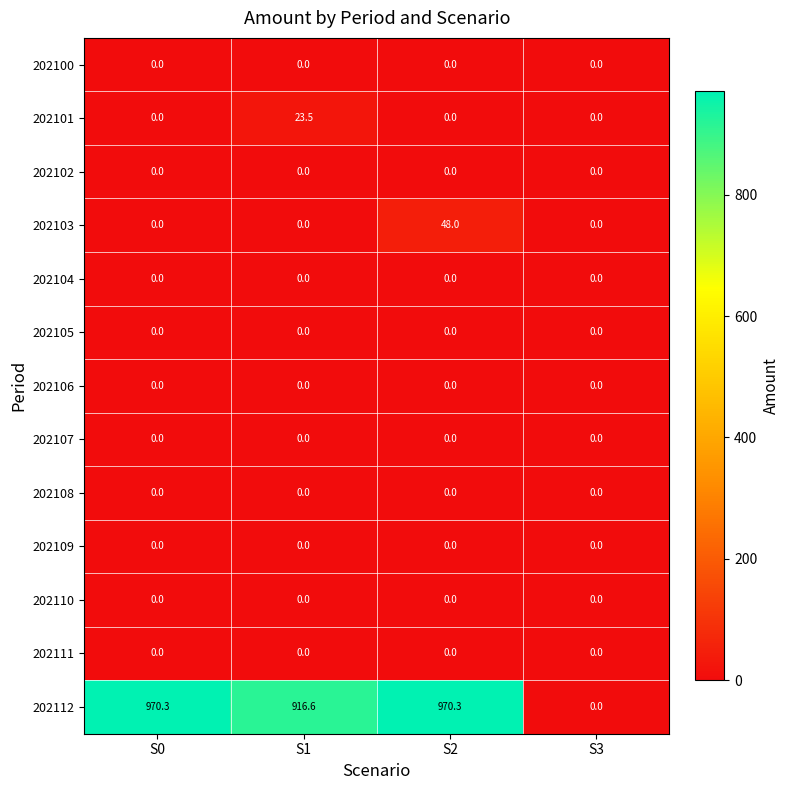

Which series has the largest total across all categories?

202112